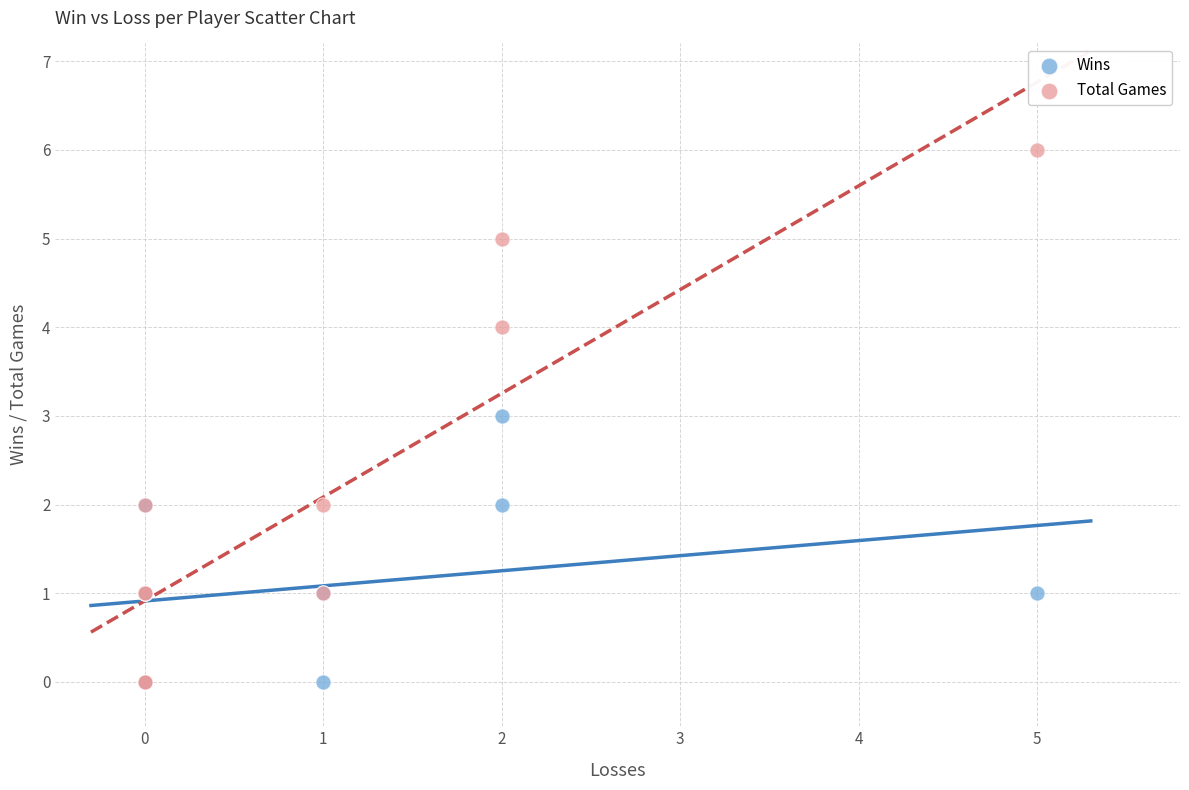

Which series contains the highest Y value?

Total Games